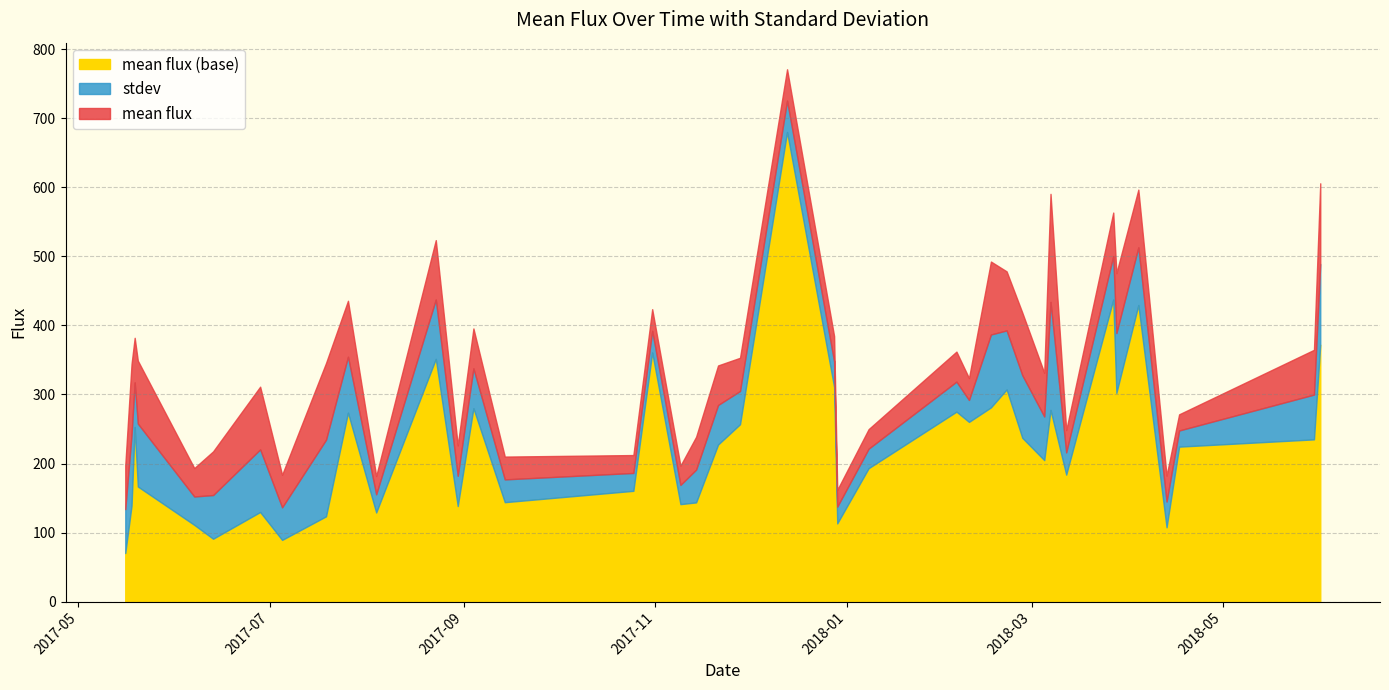

Reading left to right, extract all data points from this chart.

mean flux: 133.9	241.6	317.5	257.9	152.2	154.3	220.5	136.5	234.5	354.7	155.4	437.6	182.2	337.8	177.0	186.3	392.2	169.0	191.2	284.8	305.0	725.6	347.8	137.5	221.5	318.6	292.0	386.9	392.8	327.9	268.1	434.1	216.1	500.5	389.0	513.1	145.0	247.8	299.8	489.0
stdev: 63.6	102.6	64.6	91.2	41.1	63.3	90.8	47.2	111.0	81.1	26.4	86.0	43.9	57.8	33.0	25.9	31.4	27.9	47.5	57.3	48.1	45.4	36.9	24.3	28.3	43.5	31.8	105.6	85.5	90.7	63.3	156.5	32.2	63.0	86.7	83.6	37.4	23.4	64.9	116.9